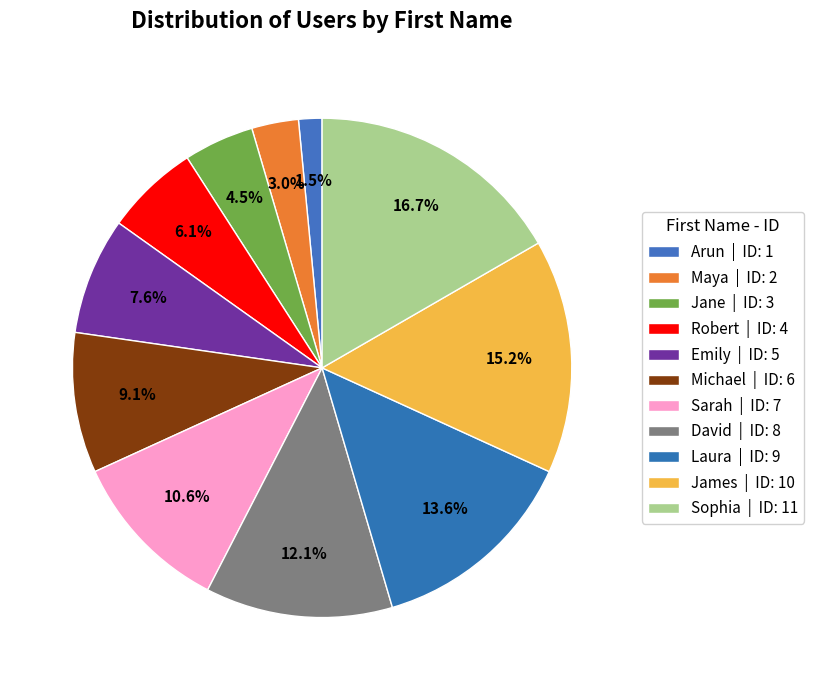

To the nearest percent, what is the difference between the David and Emily slice percentages?

5%